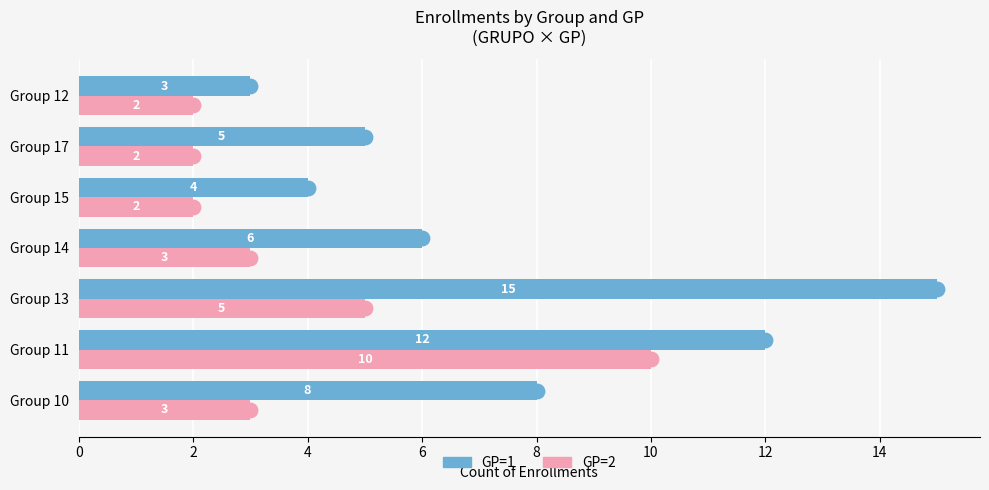

What is the spread (max minus min) of values at Group 17?

3